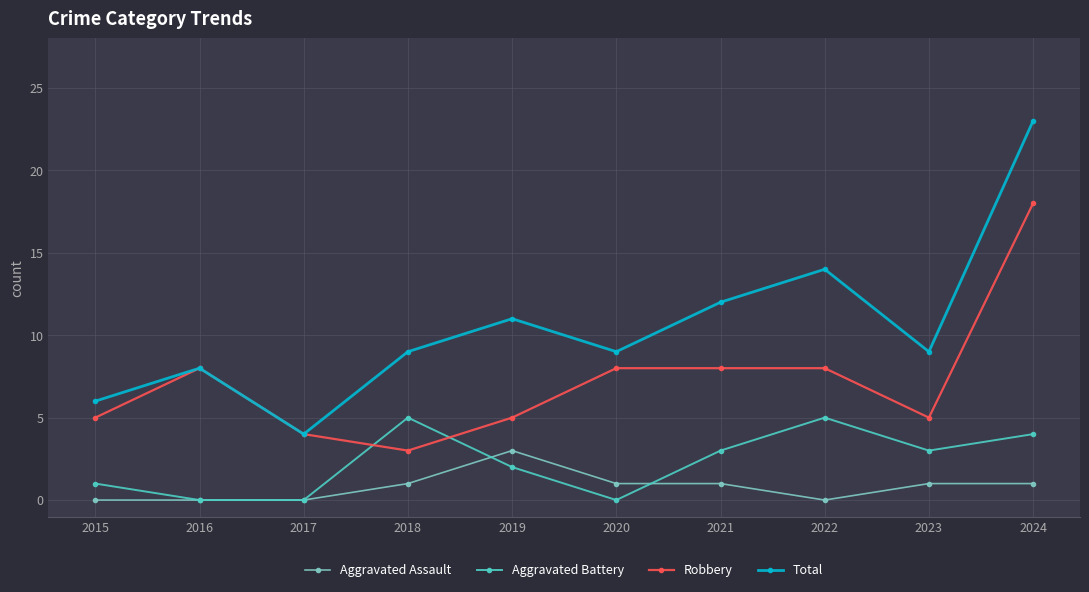

True or false: Aggravated Assault has a value of -2 at 2015.

False